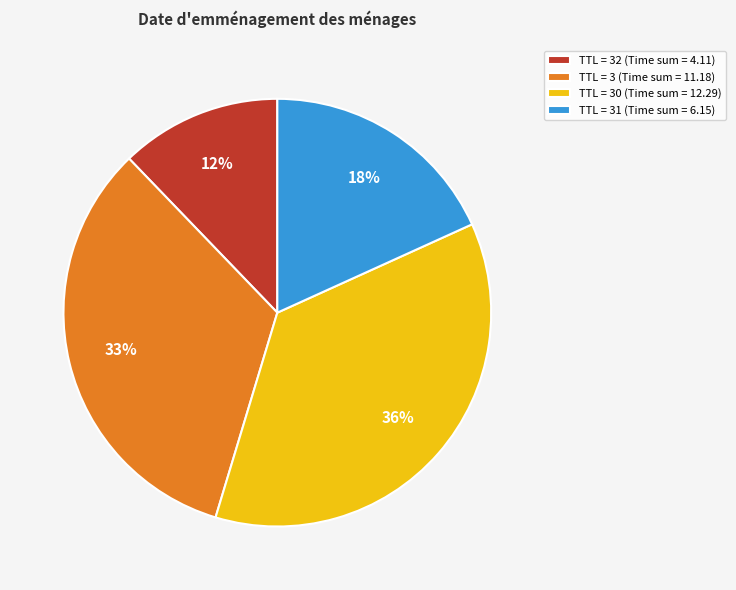

Is it true that TTL = 3 (Time sum = 11.18) is 20% of the pie?

False